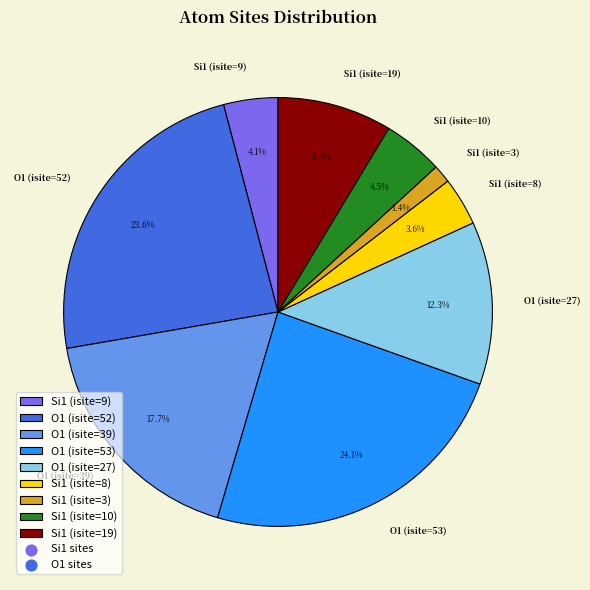

What percentage is the Si1 (isite=3) slice, to the nearest percent?

1%